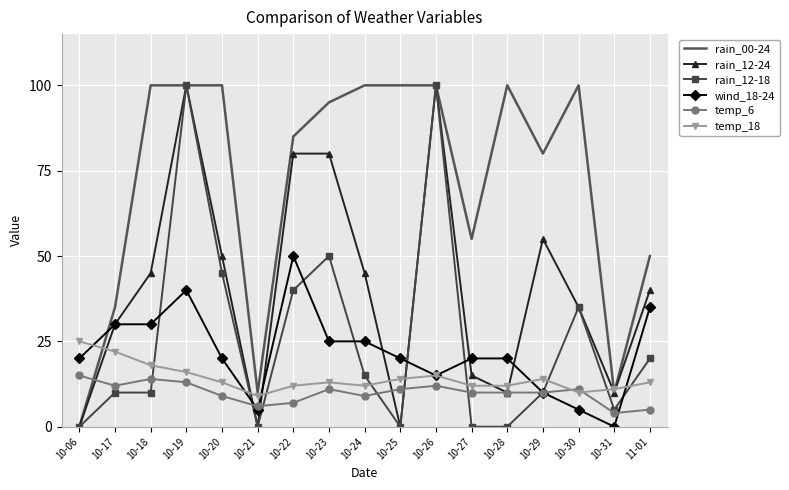

What is the highest value of the rain_00-24 series?

100